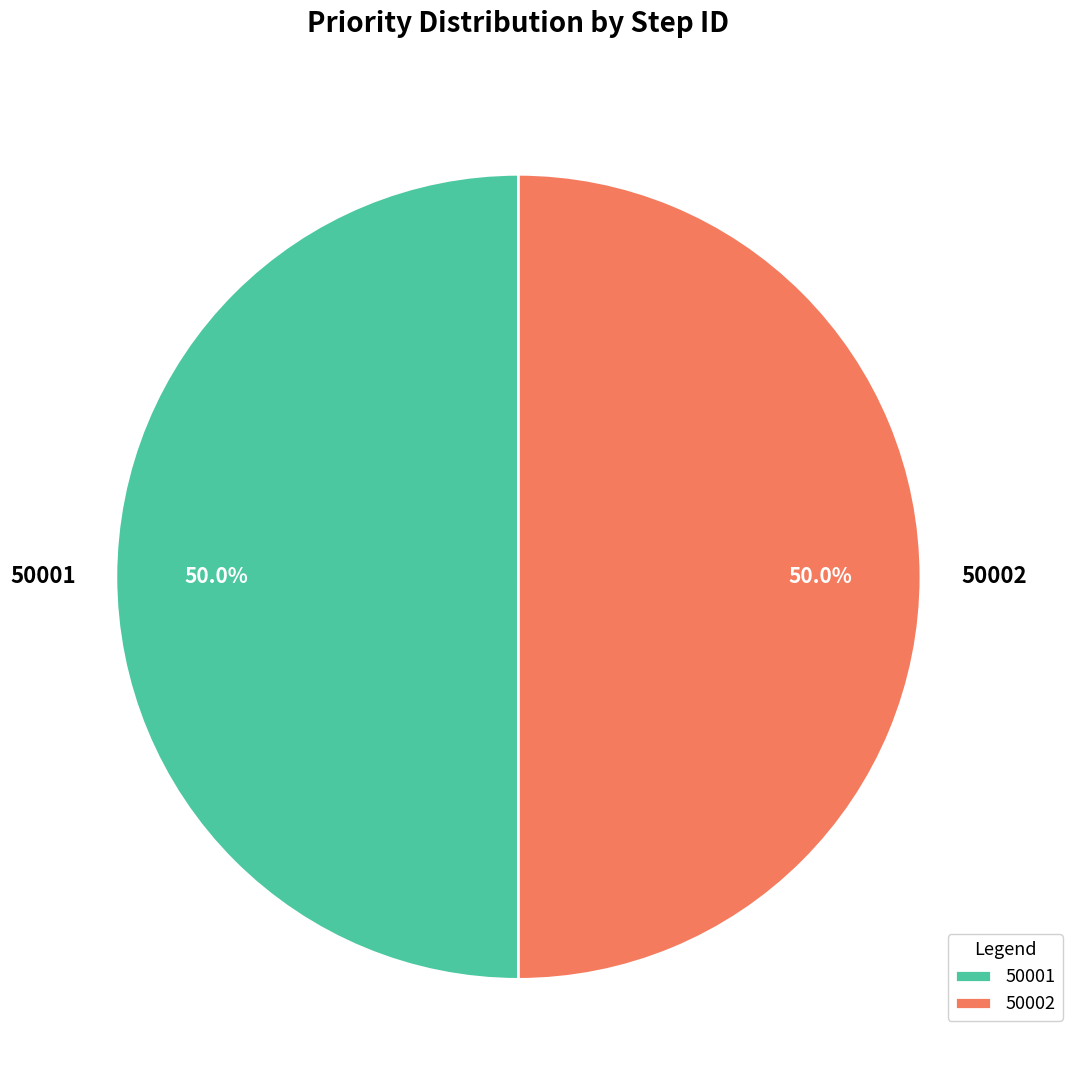

To the nearest percent, what is the combined percentage of 50001 and 50002?

100%